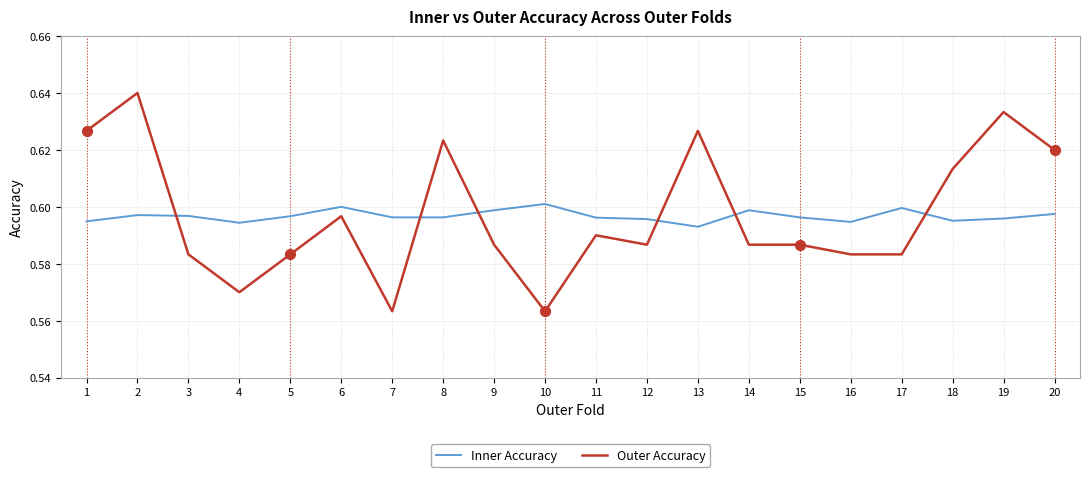

What is the total value across all series at 6?

1.2